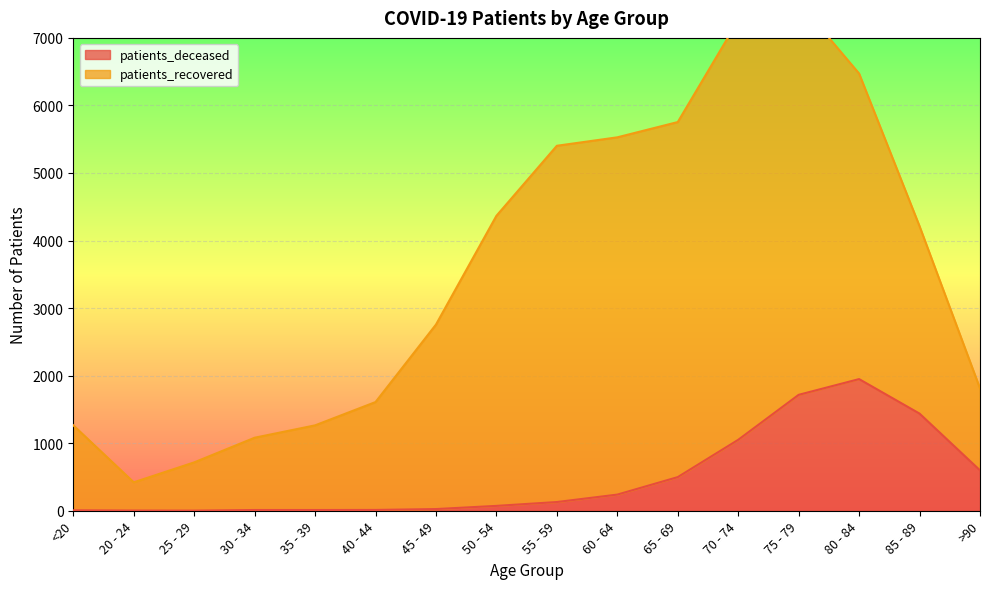

Rank the categories by value from lowest to highest.

25 - 29, 20 - 24, <20, 30 - 34, 35 - 39, 40 - 44, 45 - 49, 50 - 54, 55 - 59, 60 - 64, 65 - 69, >90, 70 - 74, 85 - 89, 75 - 79, 80 - 84